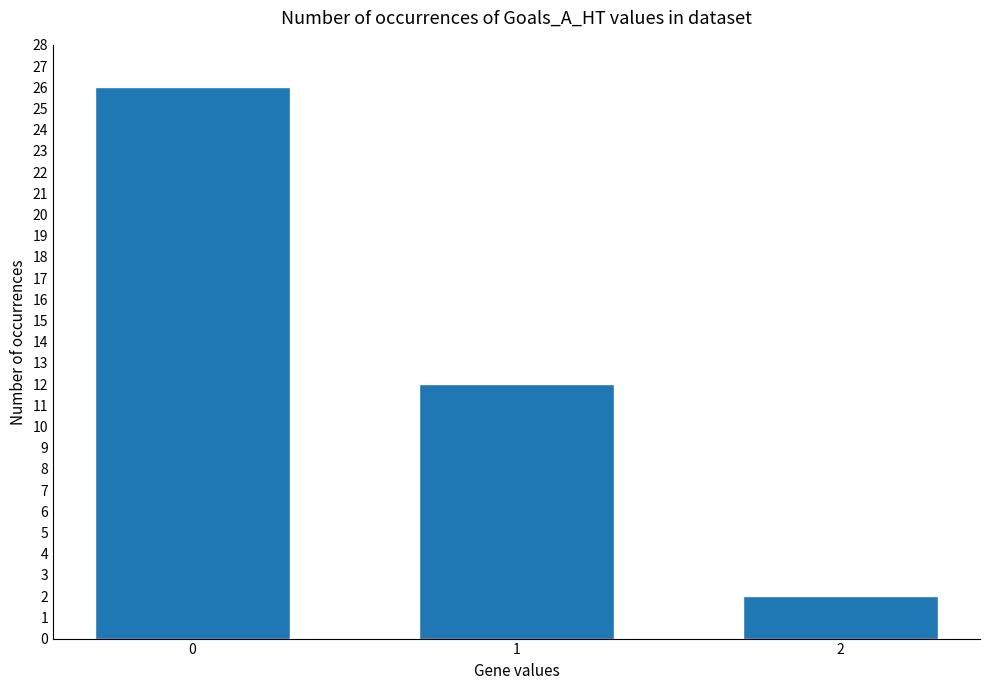

What is the sum of the values at 0 and 1?

38